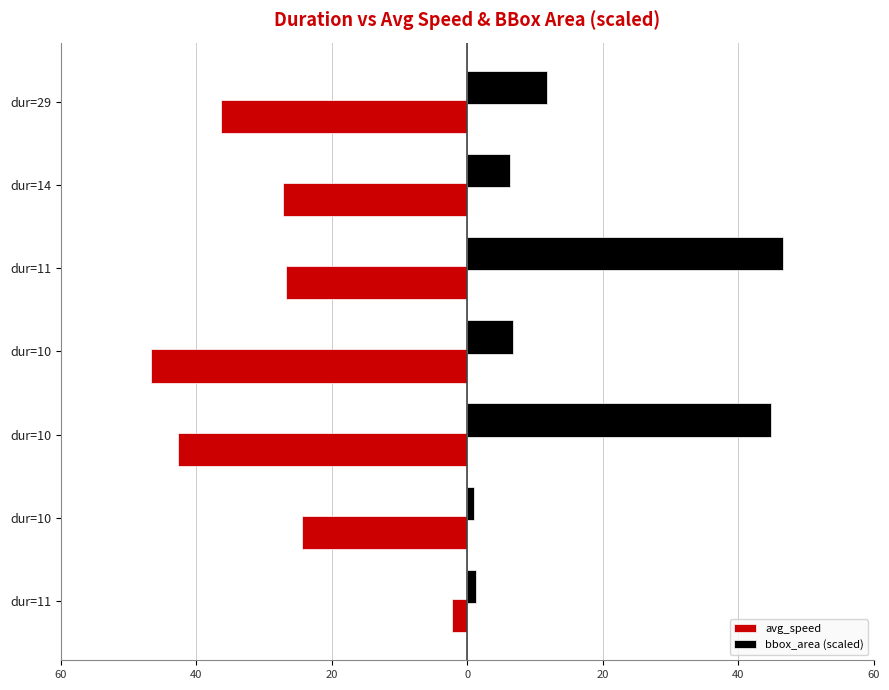

At how many categories does at least one series exceed 11?

3